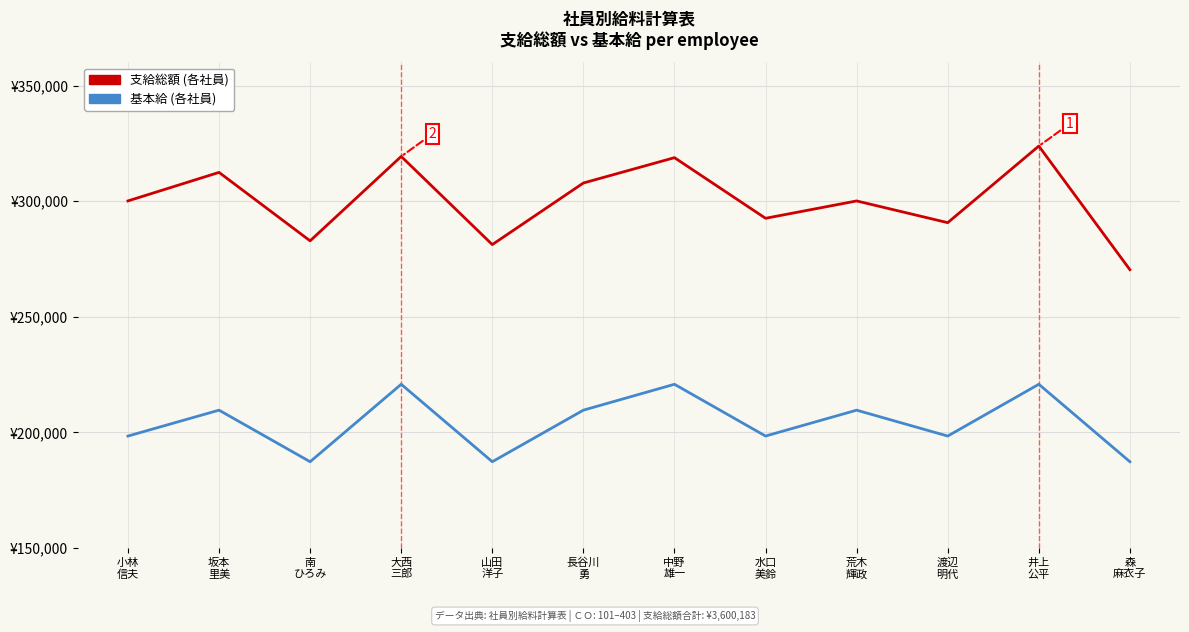

Does the chart display data point markers on the line(s)?

No